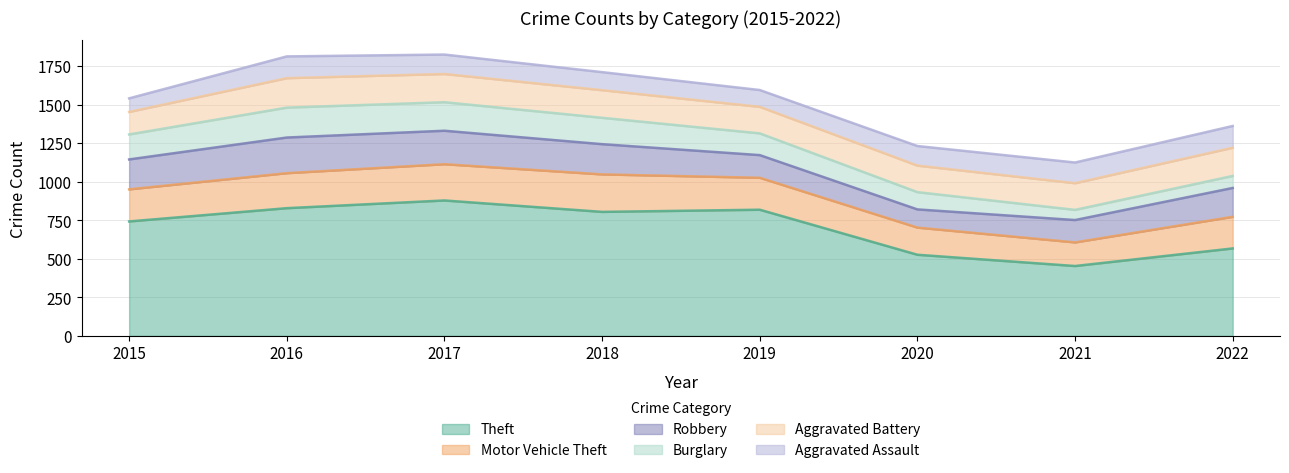

How many interior local peaks does the Robbery series have?

1